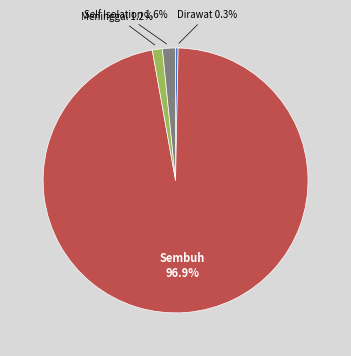

What percentage is the Self Isolation slice, to the nearest percent?

2%